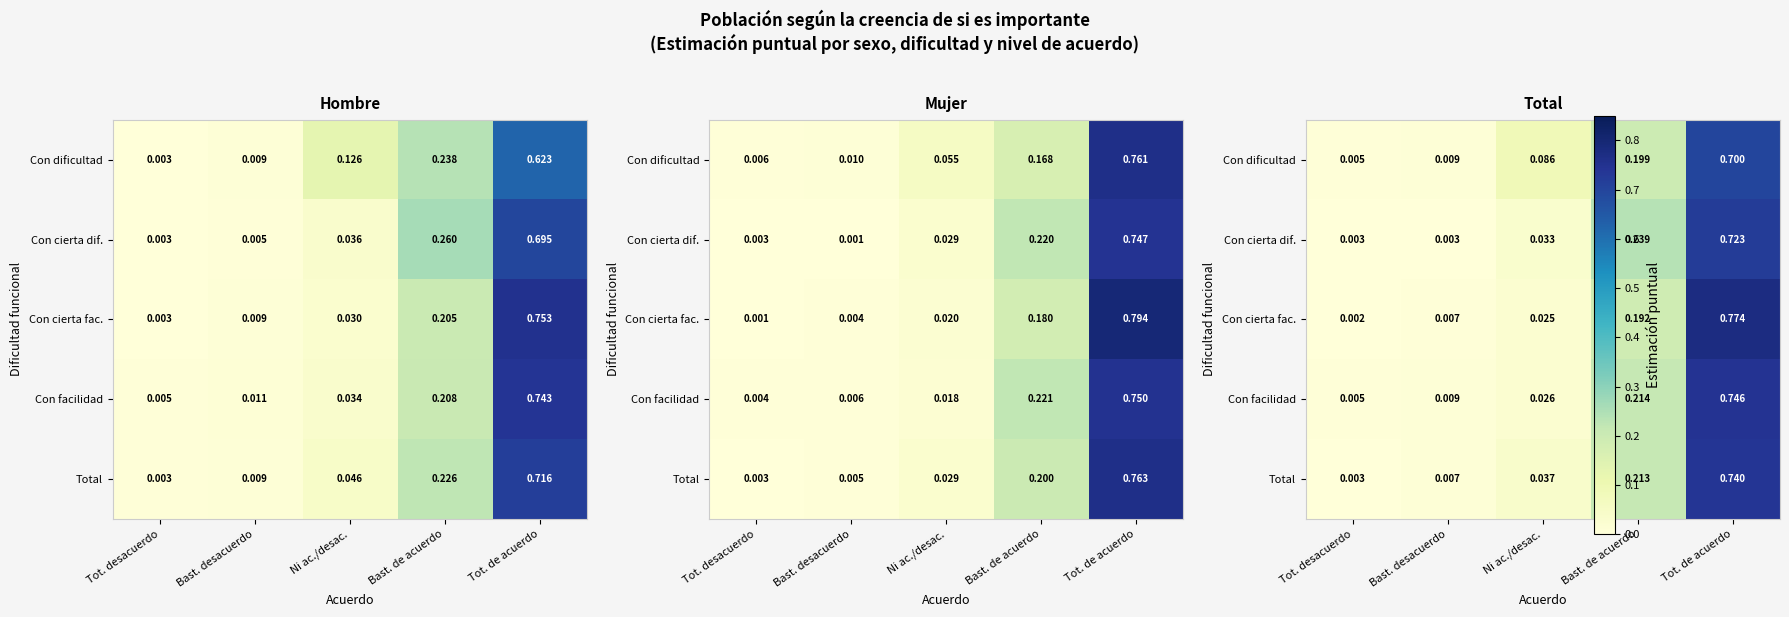

The value of Total at Tot. de acuerdo is 0.7. True or false?

True